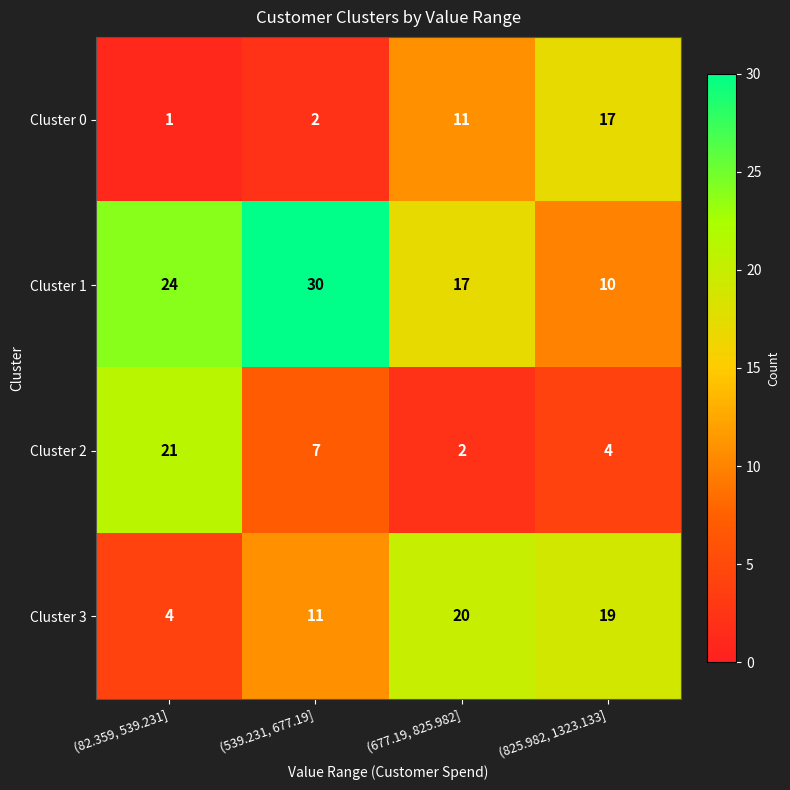

Reading left to right, what are all the values shown in this chart?

Cluster 0: 1	2	11	17
Cluster 1: 24	30	17	10
Cluster 2: 21	7	2	4
Cluster 3: 4	11	20	19